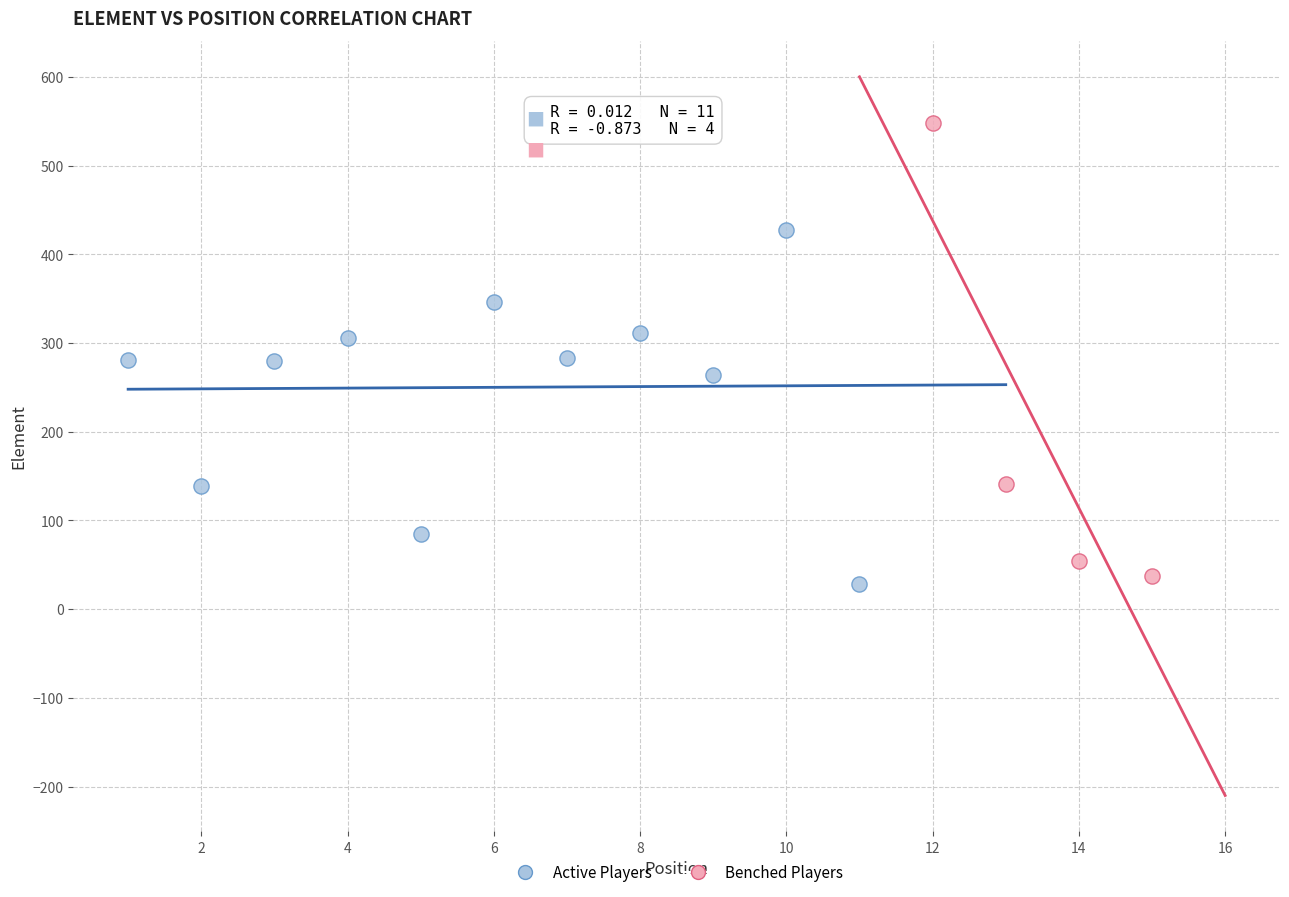

What are all the series names shown in the legend?

Active Players, Benched Players